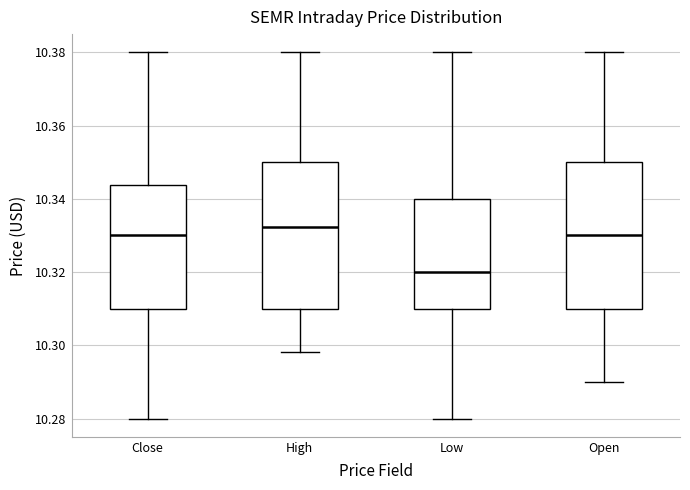

Where does the upper whisker of the box for Close end on the y-axis? The values are not printed on the chart, so give them approximately, as read against the axis.

10.380